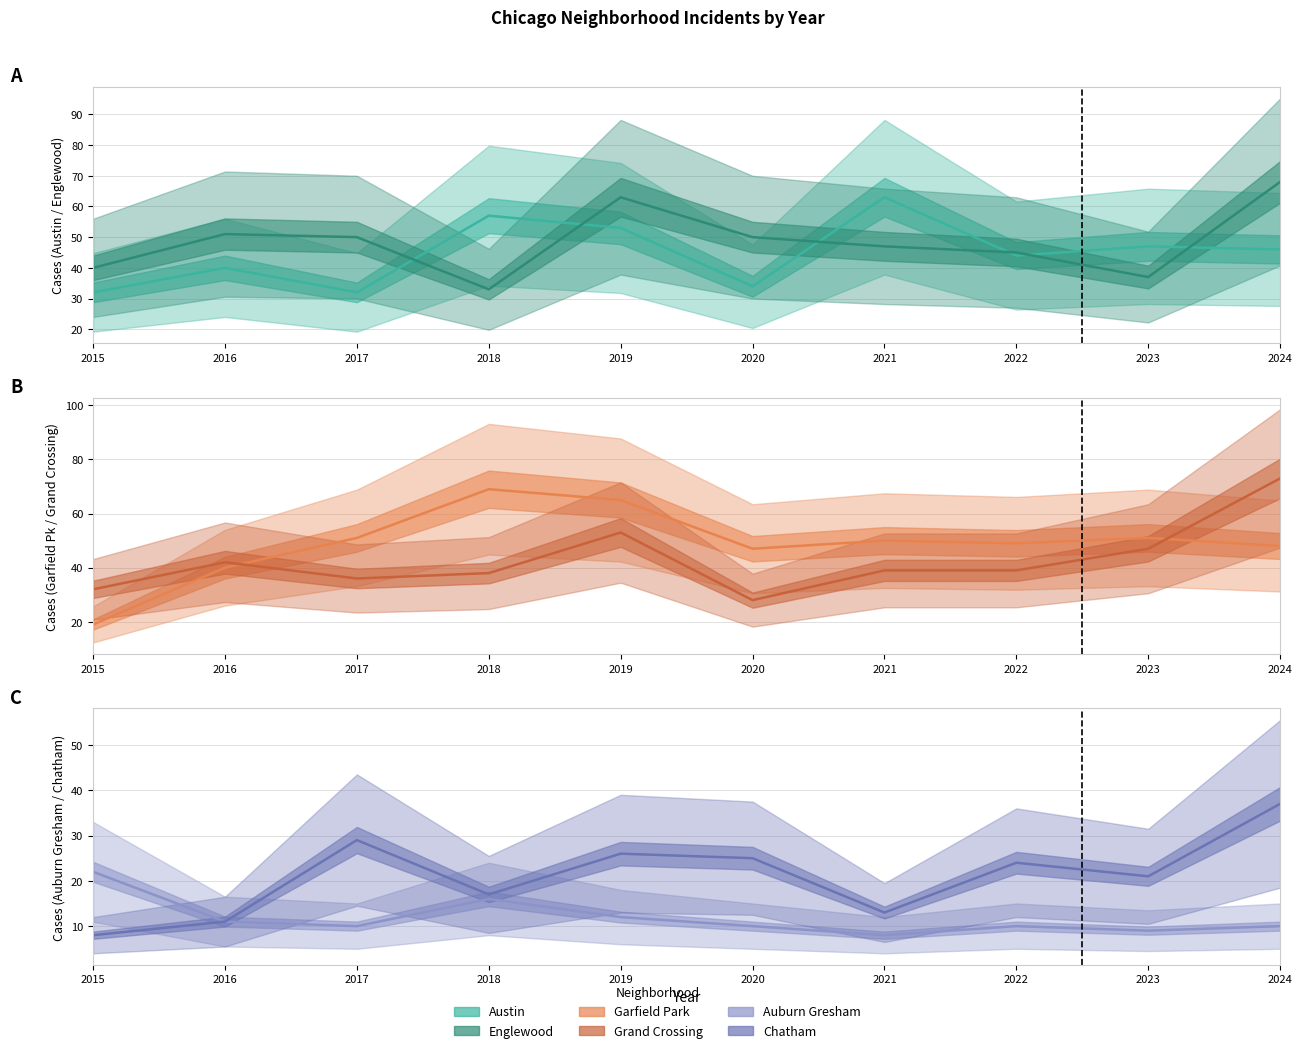

Reading right to left, list all the values displayed in this chart.

Austin: 2024=46	2023=47	2022=44	2021=63	2020=34	2019=53	2018=57	2017=32	2016=40	2015=32
Englewood: 2024=68	2023=37	2022=45	2021=47	2020=50	2019=63	2018=33	2017=50	2016=51	2015=40
Garfield Park: 2024=48	2023=51	2022=49	2021=50	2020=47	2019=65	2018=69	2017=51	2016=40	2015=19
Grand Crossing: 2024=73	2023=47	2022=39	2021=39	2020=28	2019=53	2018=38	2017=36	2016=42	2015=32
Auburn Gresham: 2024=10	2023=9	2022=10	2021=8	2020=10	2019=12	2018=16	2017=10	2016=11	2015=22
Chatham: 2024=37	2023=21	2022=24	2021=13	2020=25	2019=26	2018=17	2017=29	2016=11	2015=8